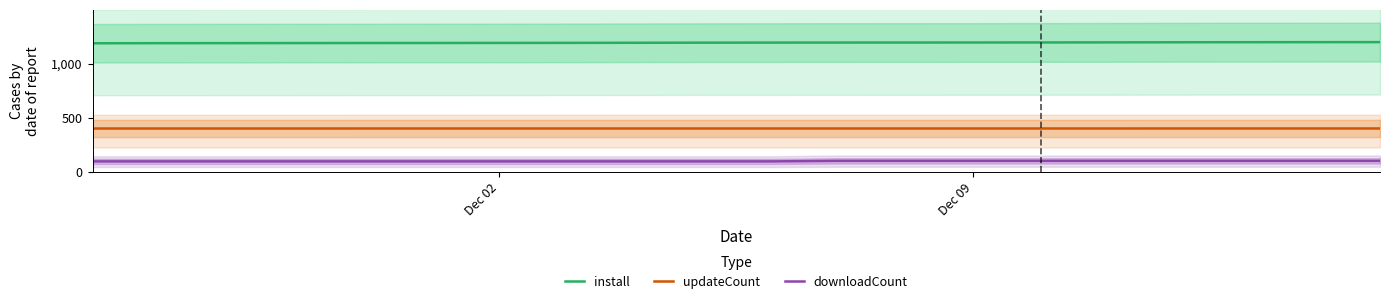

Reading left to right, list all the values displayed in this chart.

install: 1189.4	1190.3	1190.7	1191.2	1191.7	1192.0	1192.5	1193.1	1194.0	1194.9	1195.5	1195.9	1196.1	1196.5	1196.9	1197.5	1198.6	1199.2	1199.7	1200.0
updateCount: 399.7	399.7	399.7	399.7	399.8	399.8	399.8	399.8	399.8	399.8	399.8	399.8	399.8	399.8	399.8	399.8	400.0	400.0	400.0	400.0
downloadCount: 95.0	95.0	95.0	95.0	95.0	95.0	95.0	95.0	95.0	95.0	95.0	100.0	100.0	100.0	100.0	100.0	100.0	100.0	100.0	100.0